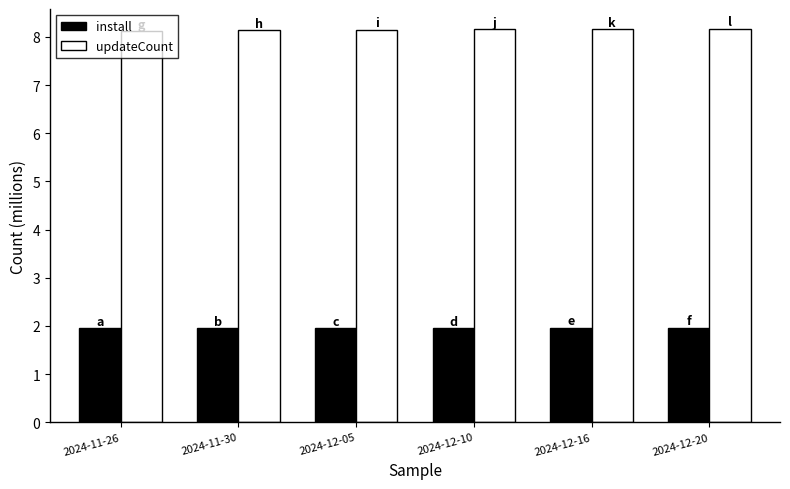

Is the value of updateCount at 2024-12-05 greater than the value of install at 2024-12-16?

Yes